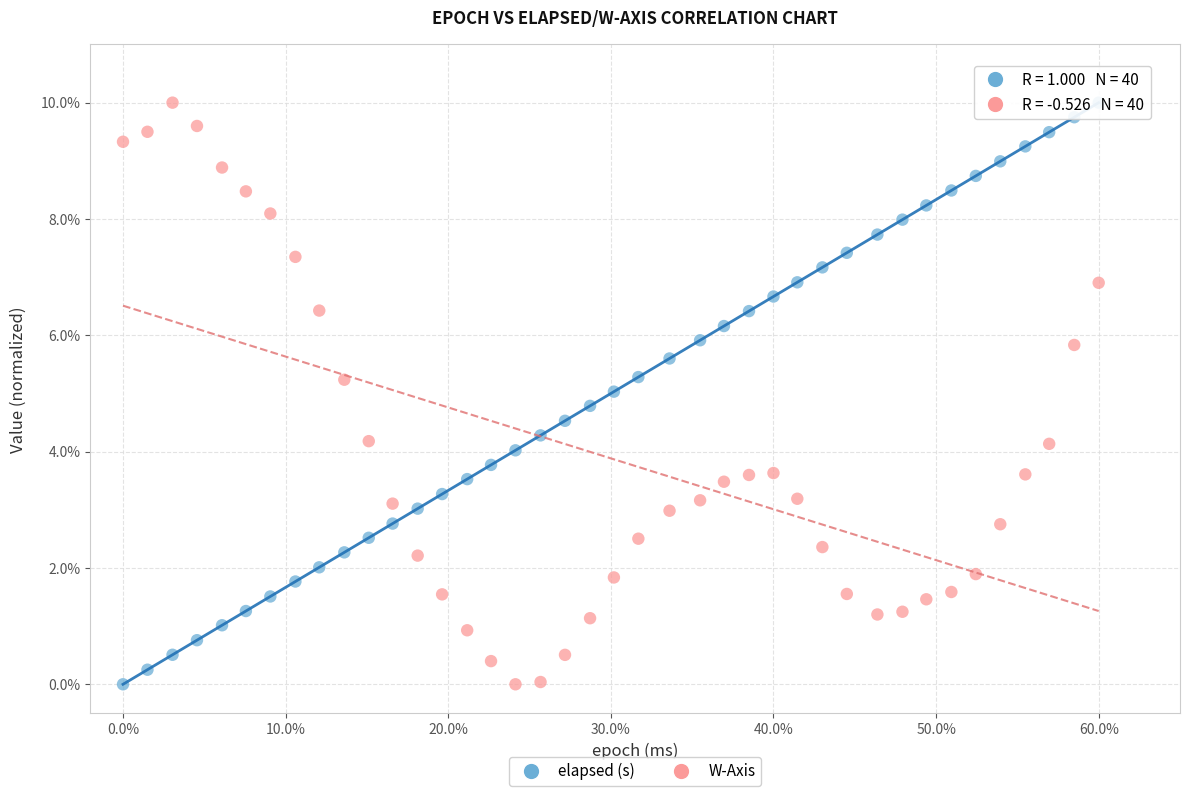

What is the X range (max minus min) for the scatter plot?

60.0